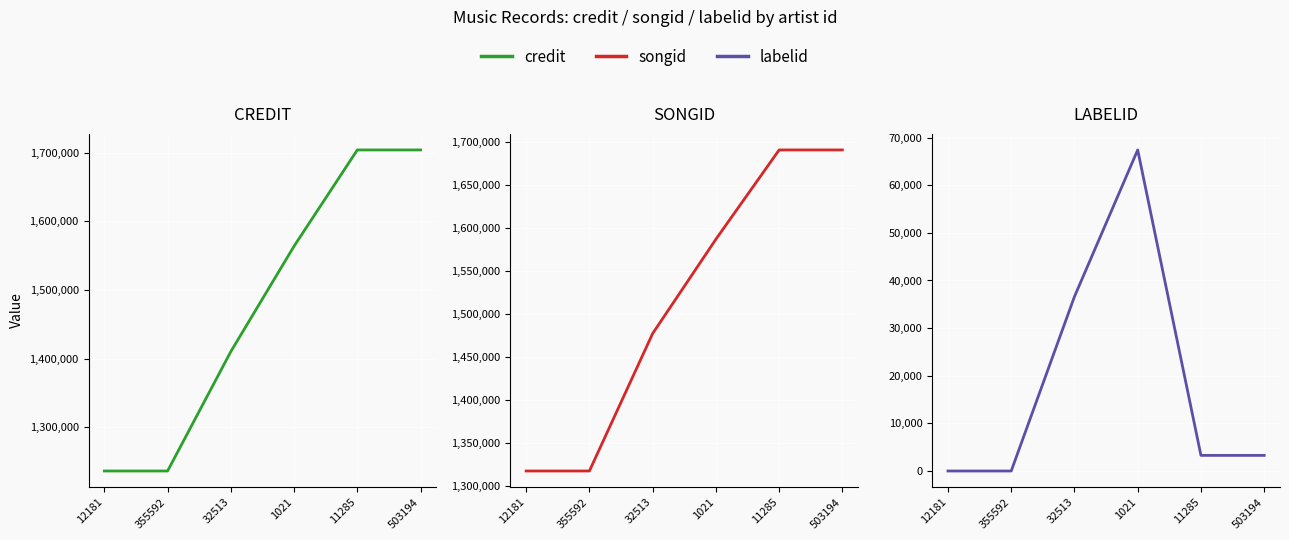

What is the value of the credit point at the 2nd from the left?

1236386